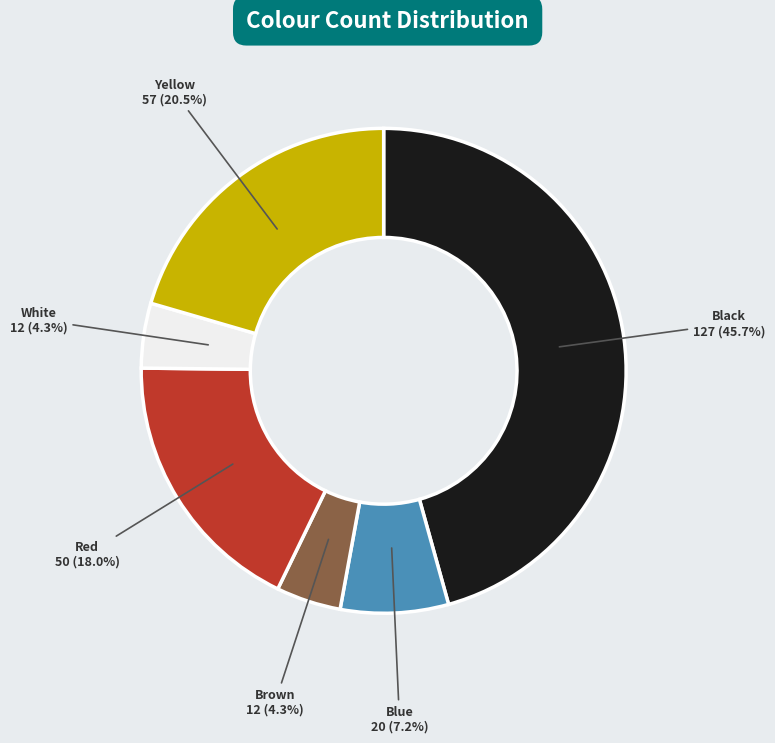

Combined, what portion of the pie is Black and Brown?

50.0%